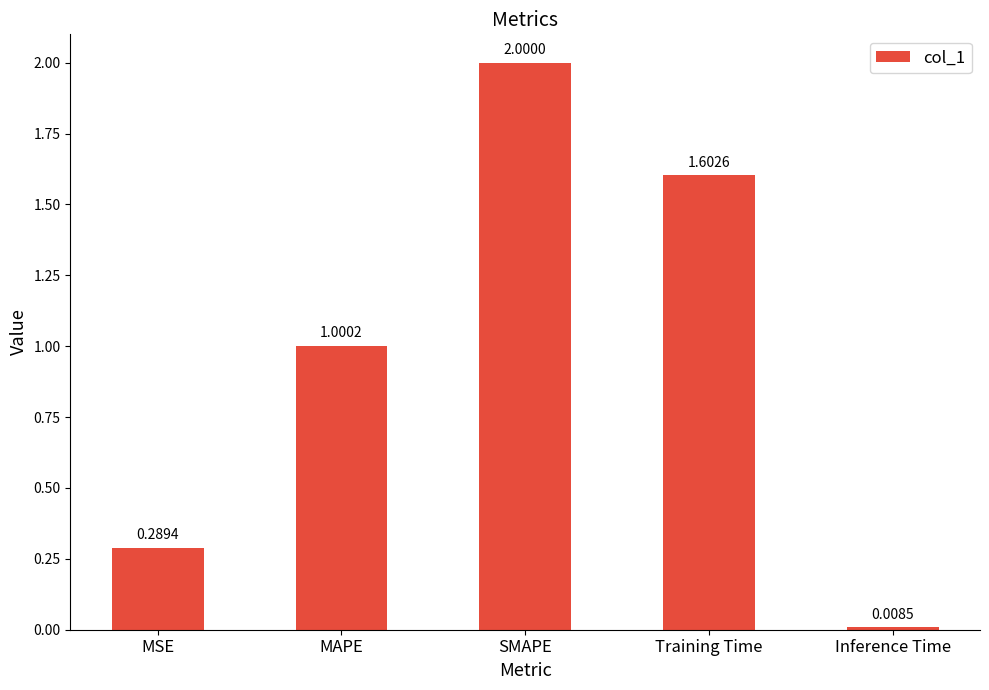

What is the maximum value shown in the chart?

2.0